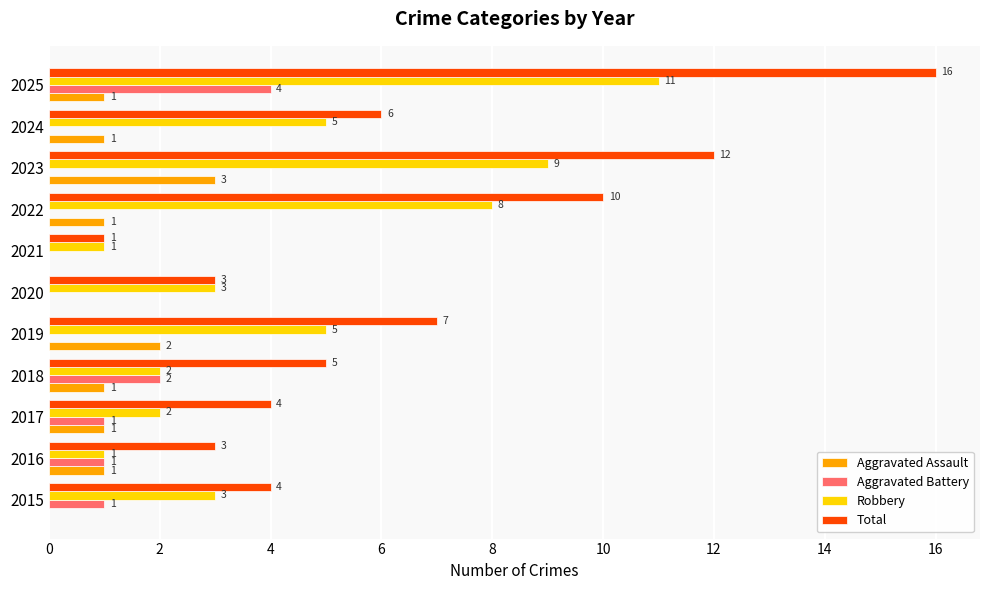

How many data points does each series have?

11